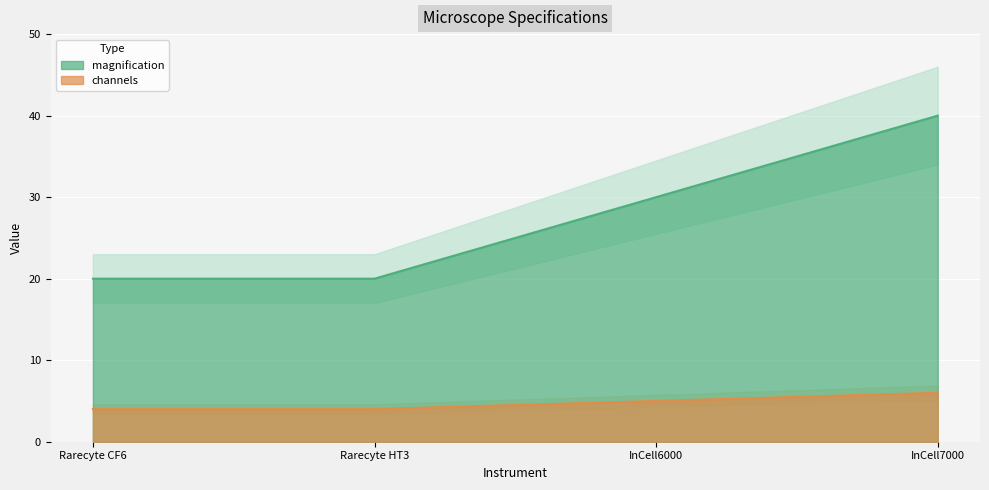

At how many categories does at least one series exceed 14?

4